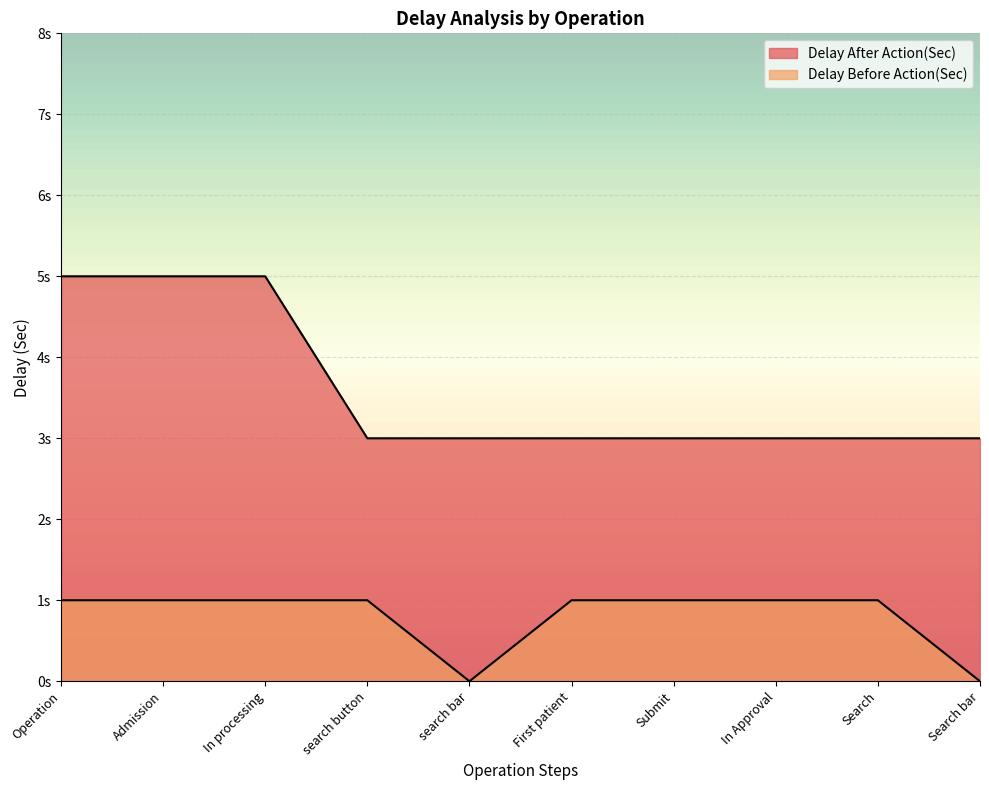

In Delay Before Action(Sec), how many points are lower than both neighbors (excluding endpoints)?

1